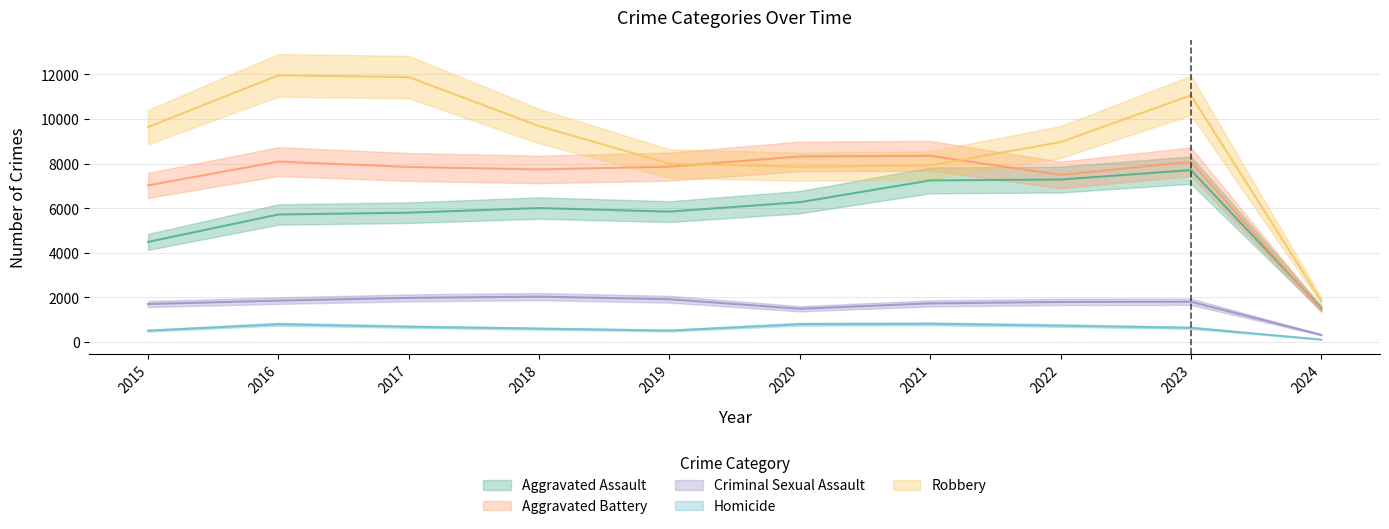

What is the smallest value displayed?

96